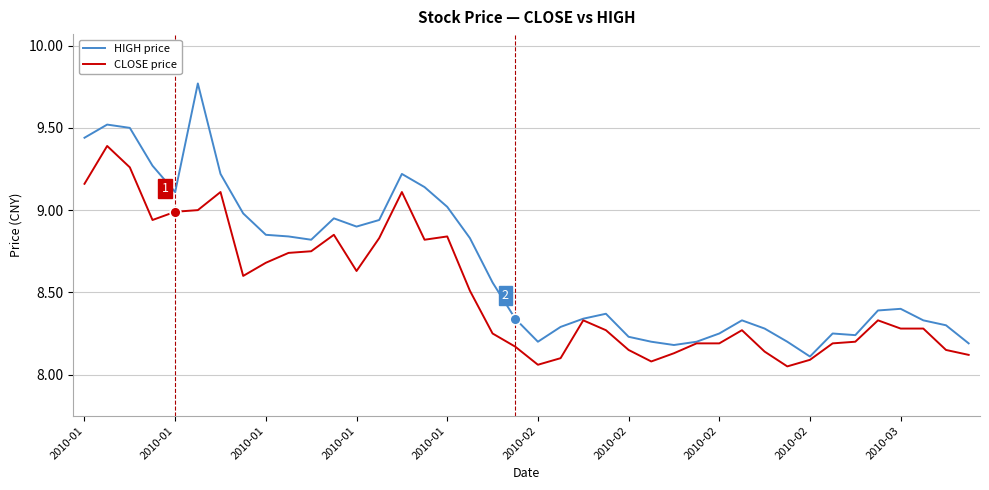

Which series has the largest total across all categories?

HIGH price